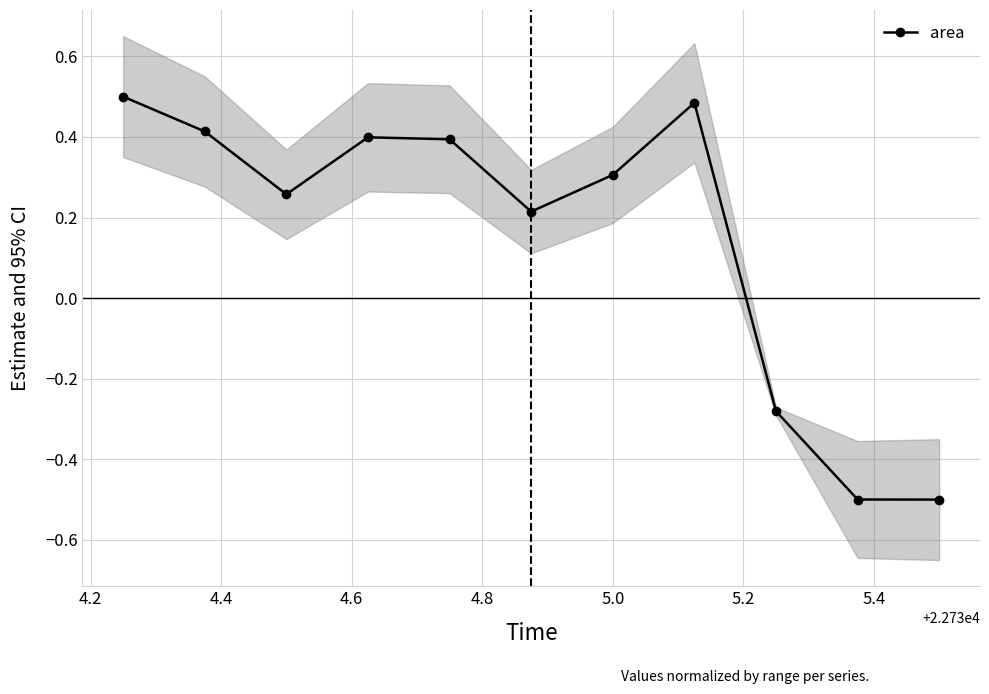

What is the minimum value for area?

-0.5